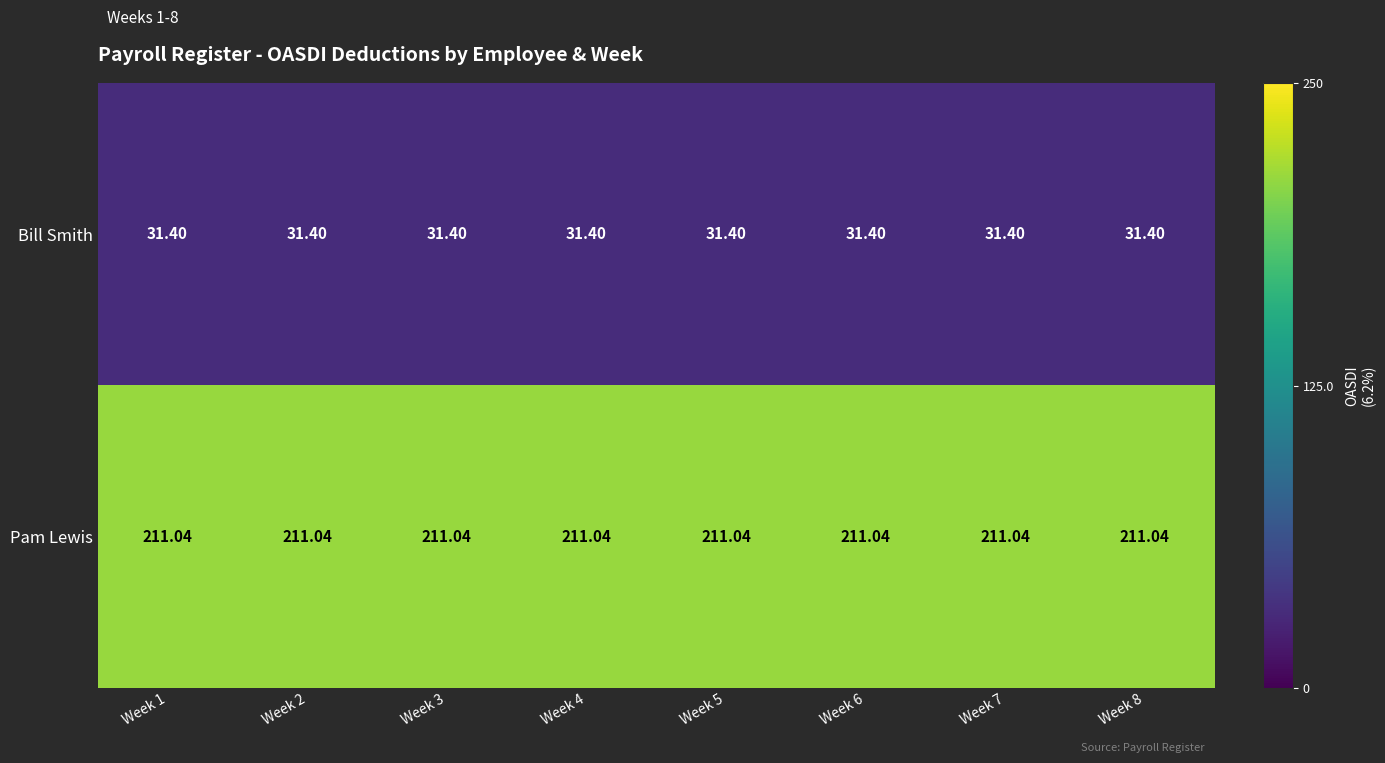

At Week 4, list the series in order from largest to smallest.

Pam Lewis, Bill Smith